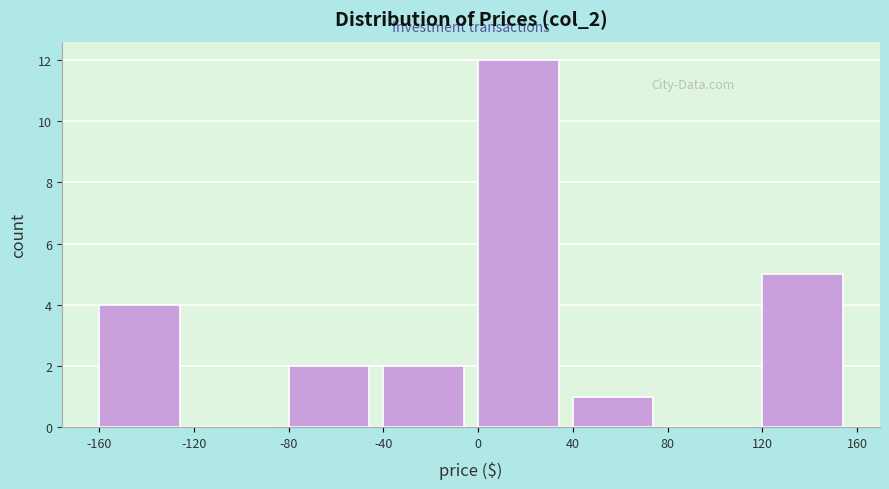

Reading left to right, transcribe this chart: for each bar, give the range it covers on the x-axis and its height. The values are not printed on the chart, so give them approximately, as read against the axis.

-160 to -120: 4
-120 to -80: 0
-80 to -40: 2
-40 to 0: 2
0 to 40: 12
40 to 80: 1
80 to 120: 0
120 to 160: 5